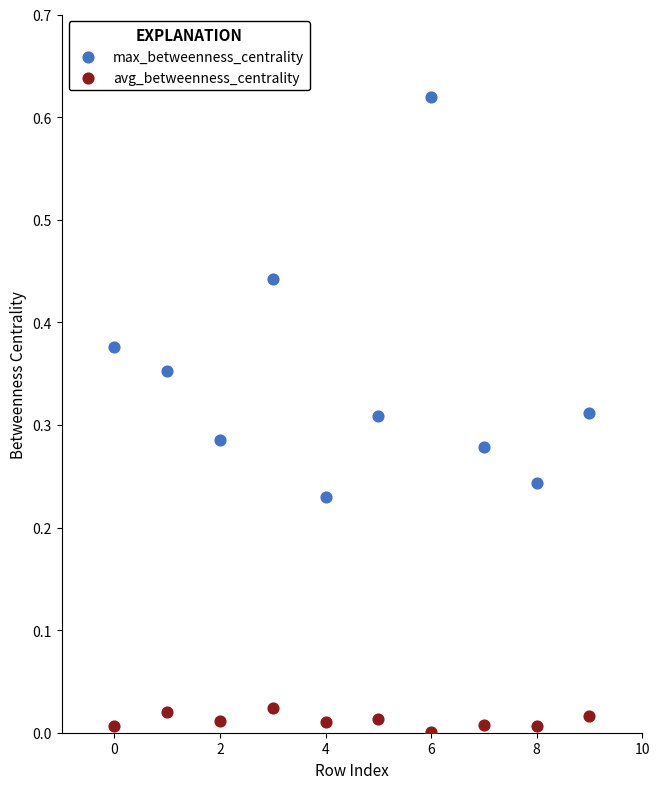

Which series has the largest Y range (max minus min)?

max_betweenness_centrality